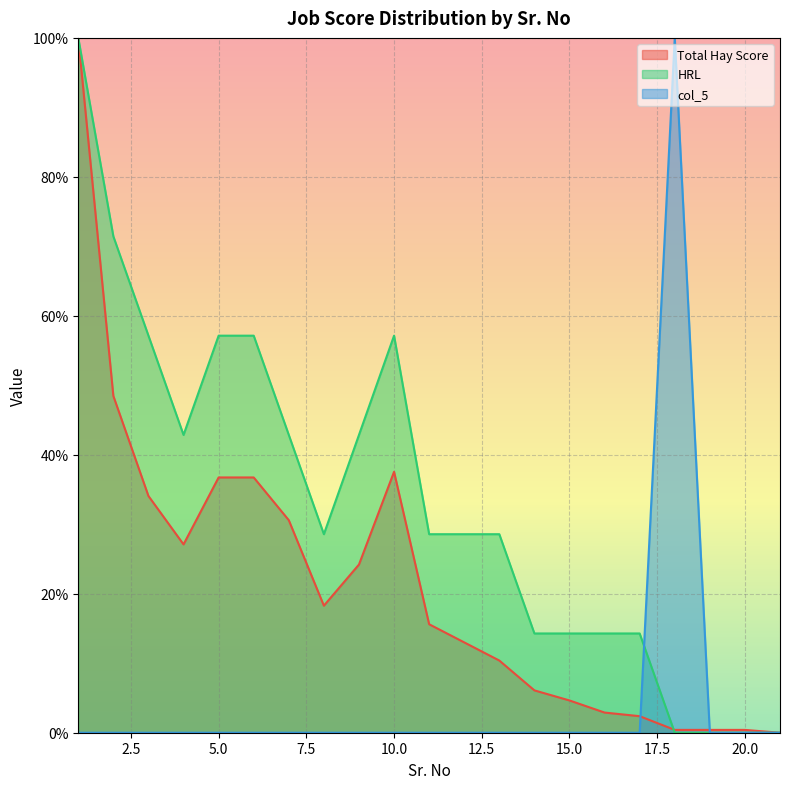

Which series changed the most between 2 and 7?

HRL